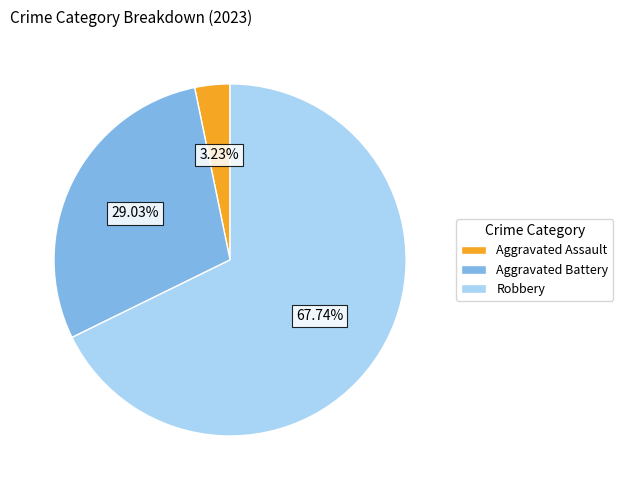

Which category accounts for the majority?

Robbery